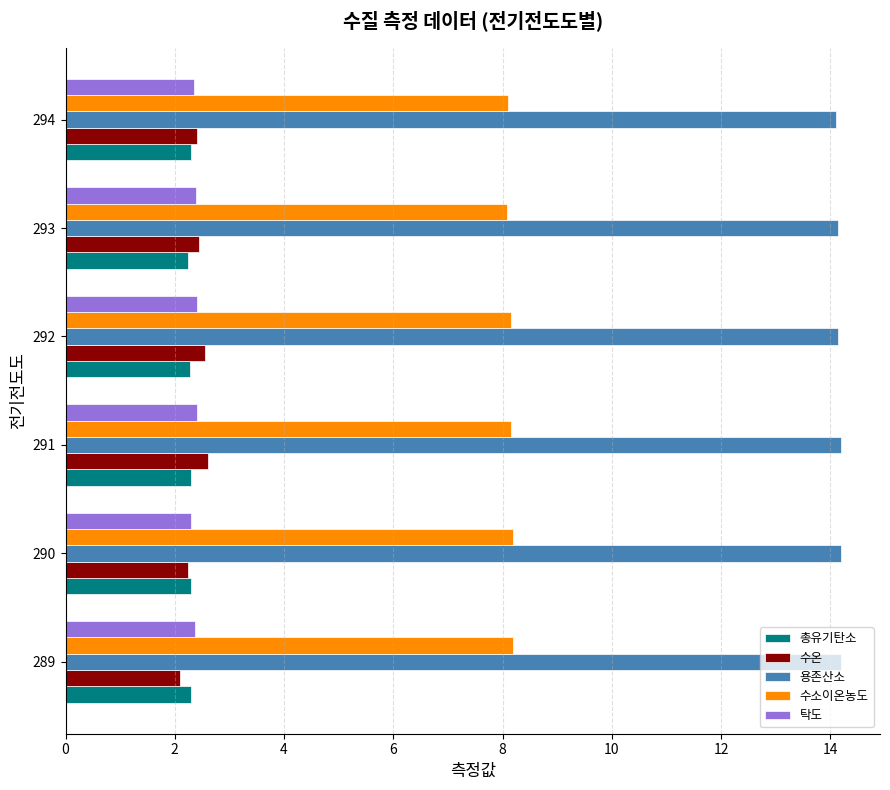

The 용존산소 series shows 25.4 at 291. True or false?

False